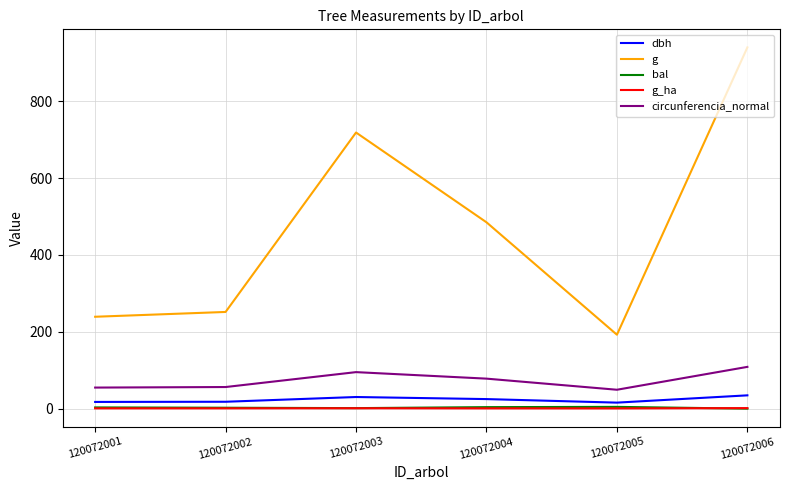

Does the chart display data point markers on the line(s)?

No